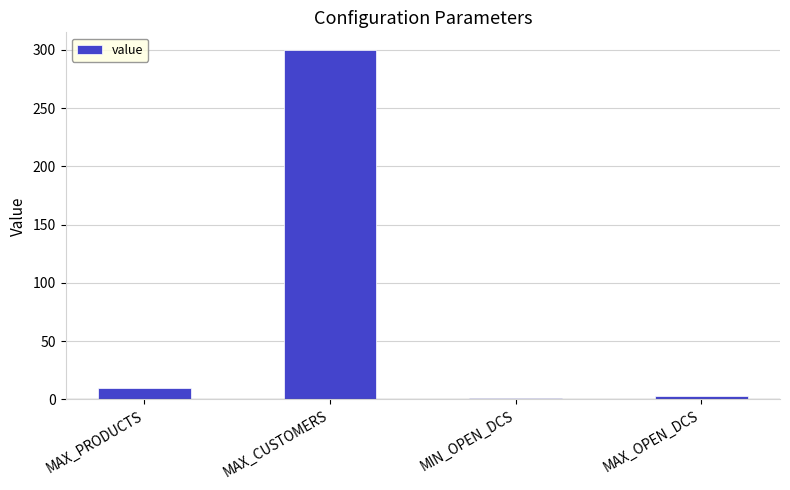

Reading right to left, what are all the values shown in this chart?

3	1	300	10